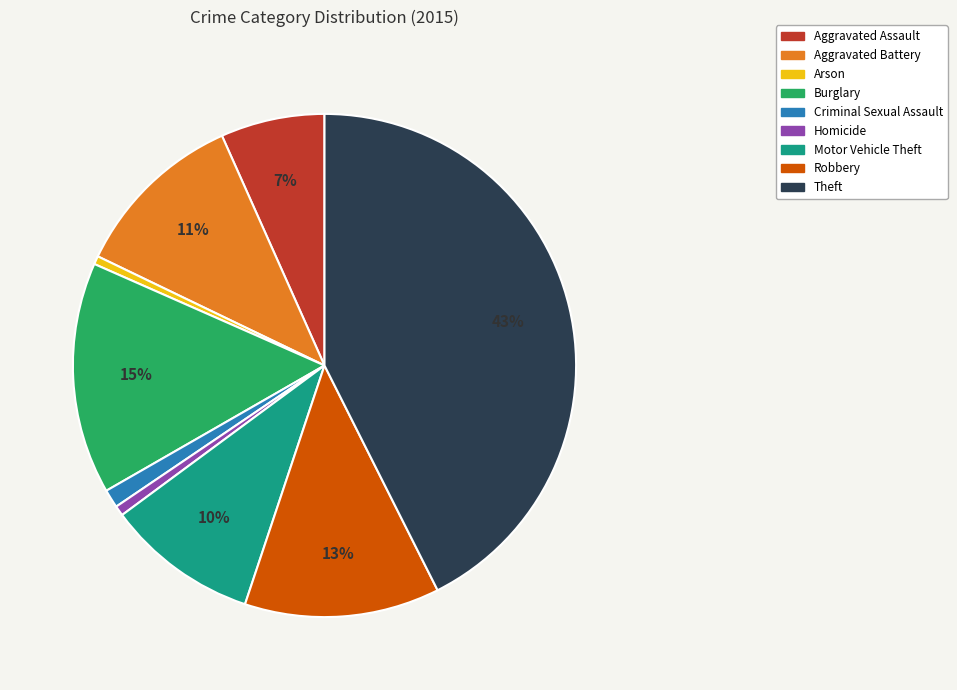

The Burglary slice represents 6% of the pie. True or false?

False